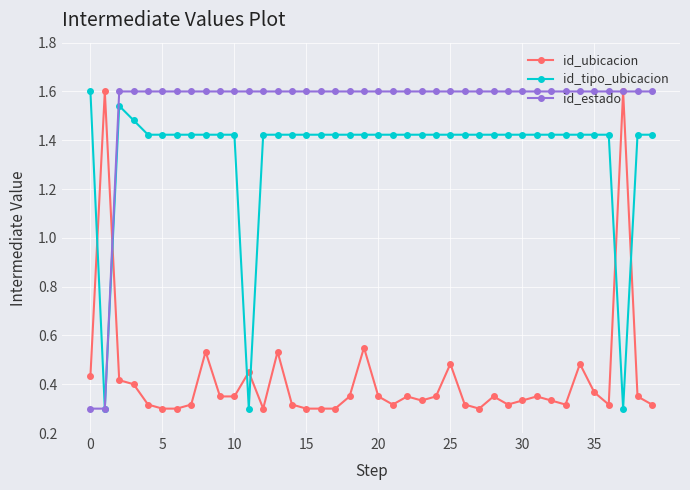

How many times do id_tipo_ubicacion and id_ubicacion cross each other?

6